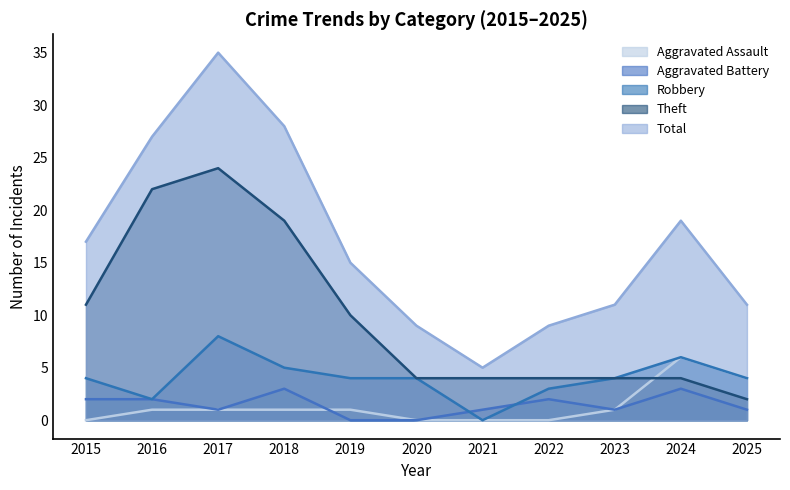

At how many categories does at least one series exceed 28?

1